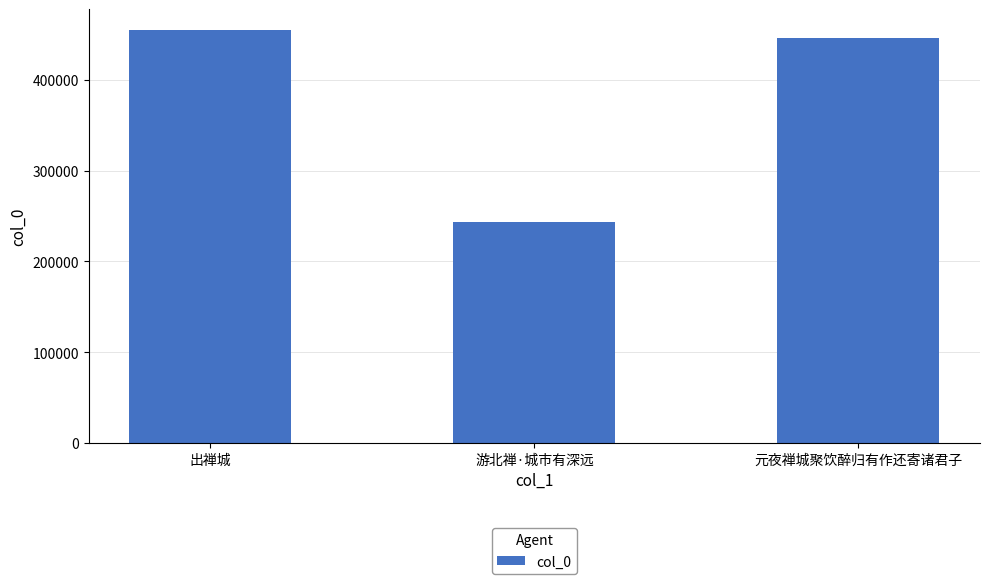

List the labels in order of value, smallest first.

游北禅·城市有深远, 元夜禅城聚饮醉归有作还寄诸君子, 出禅城